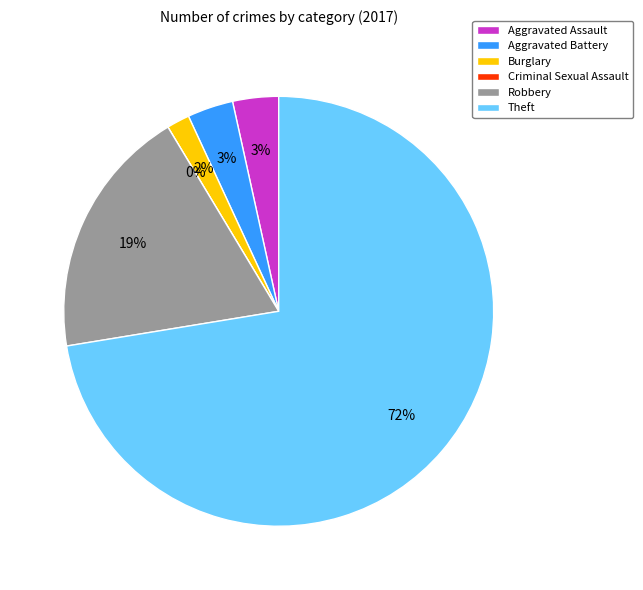

Does any single category account for the majority?

Yes